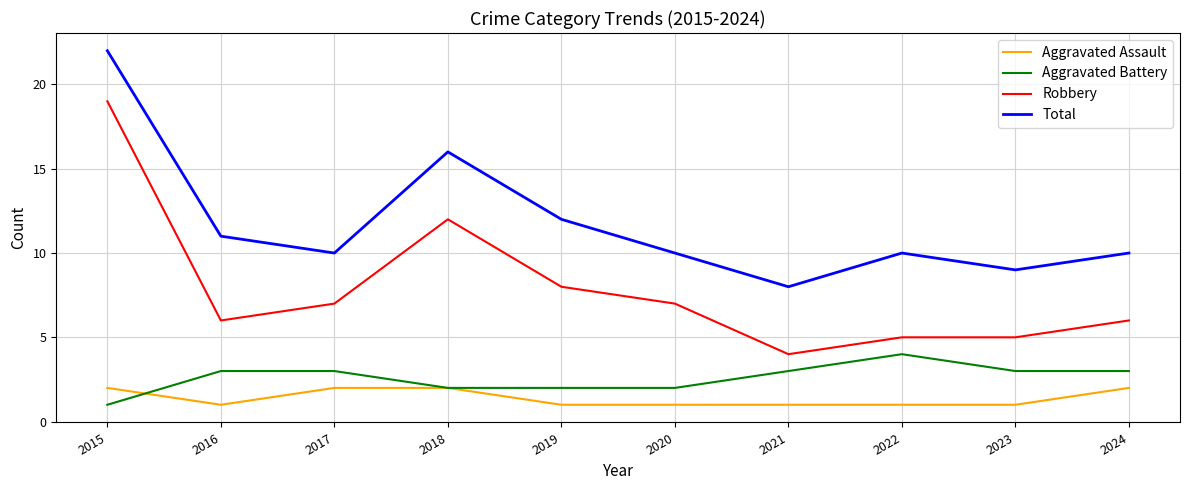

Which label corresponds to the largest value in the chart?

2015